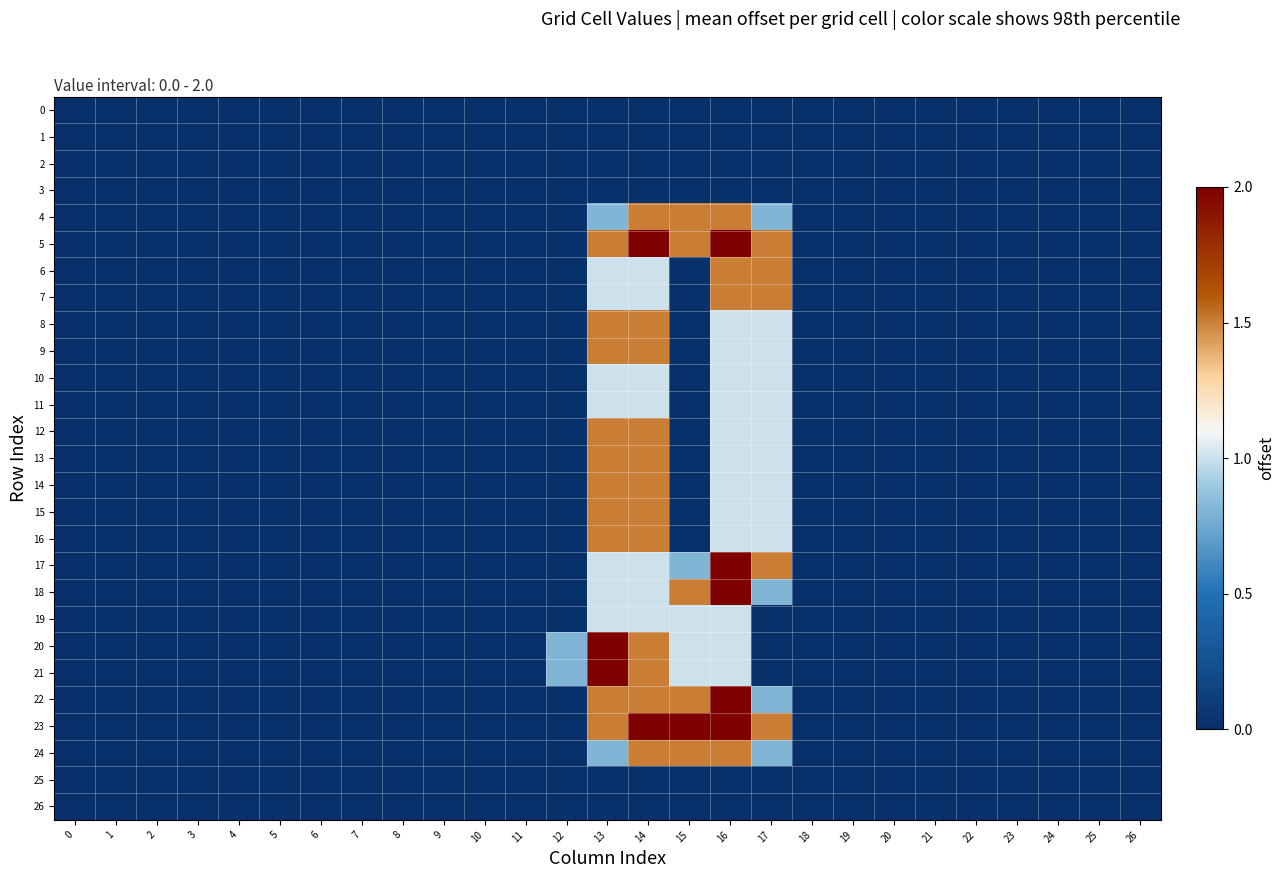

How many categories are shown in the chart?

27